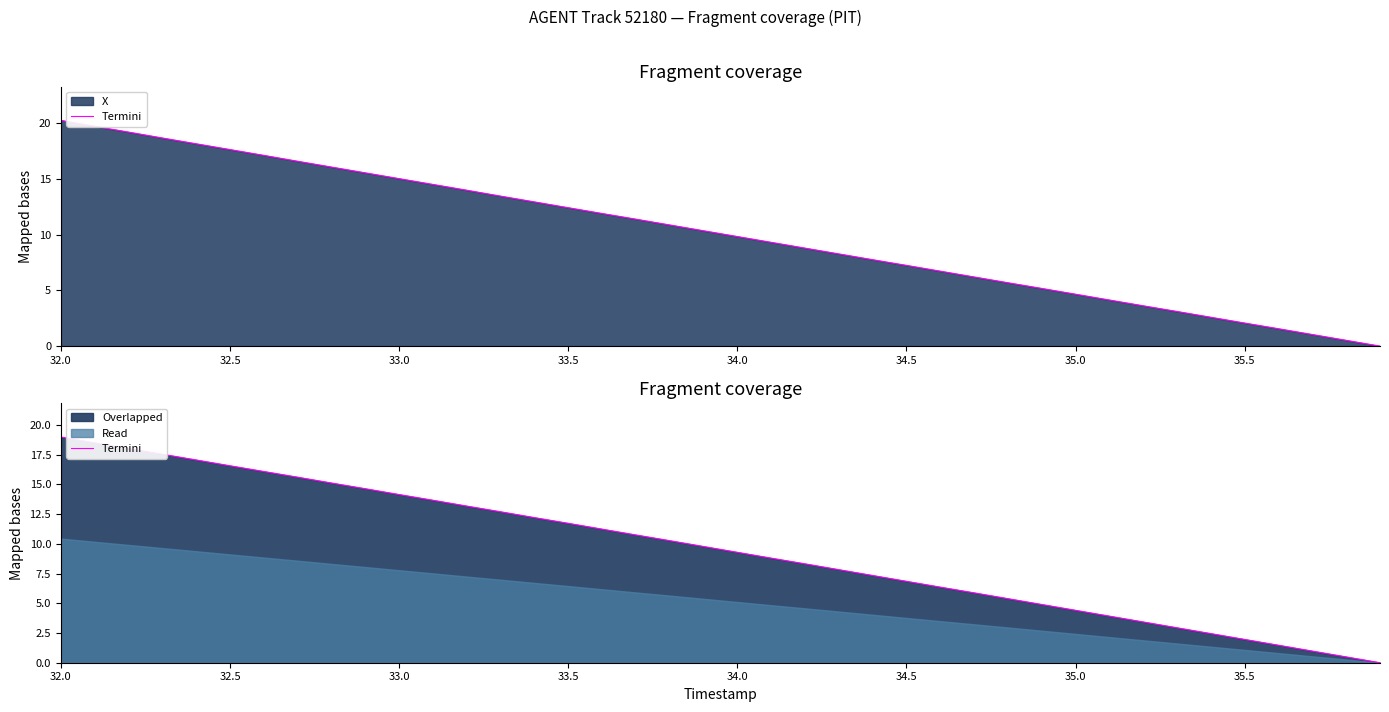

Reading left to right, extract all data points from this chart.

19.0	18.5	18.0	17.5	17.1	16.6	16.1	15.6	15.1	14.6	14.1	13.7	13.2	12.7	12.2	11.7	11.2	10.8	10.3	9.8	9.3	8.8	8.3	7.8	7.3	6.8	6.4	5.9	5.4	4.9	4.4	3.9	3.4	2.9	2.4	2.0	1.5	1.0	0.5	0.0